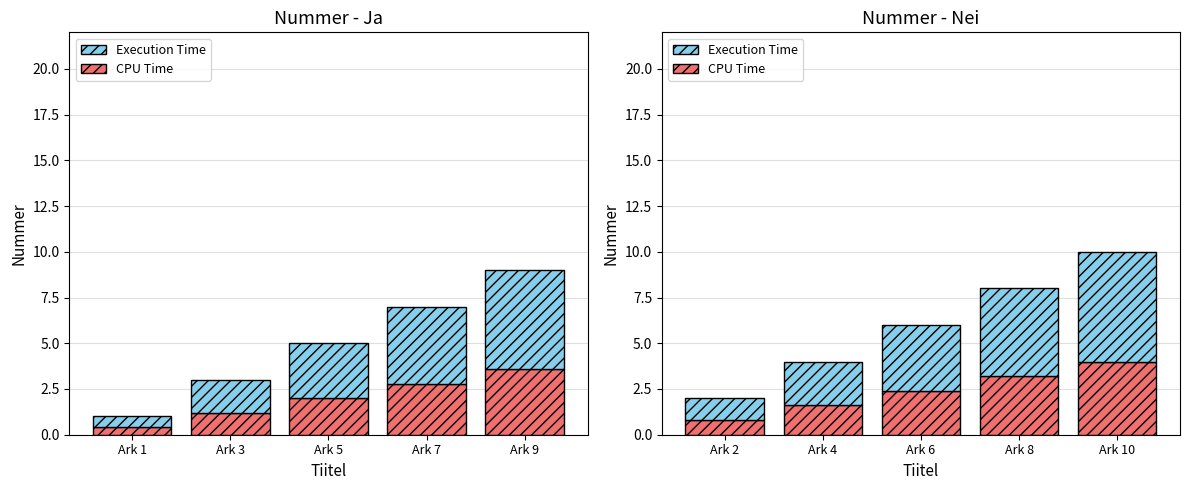

What is the difference between the maximum and minimum values in the CPU Time series?

3.2